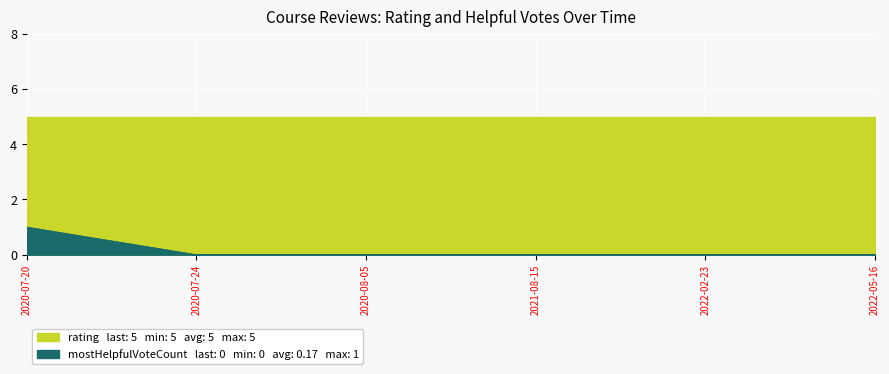

Rank the categories by value from highest to lowest.

2020-07-20, 2020-07-24, 2020-08-05, 2021-08-15, 2022-02-23, 2022-05-16